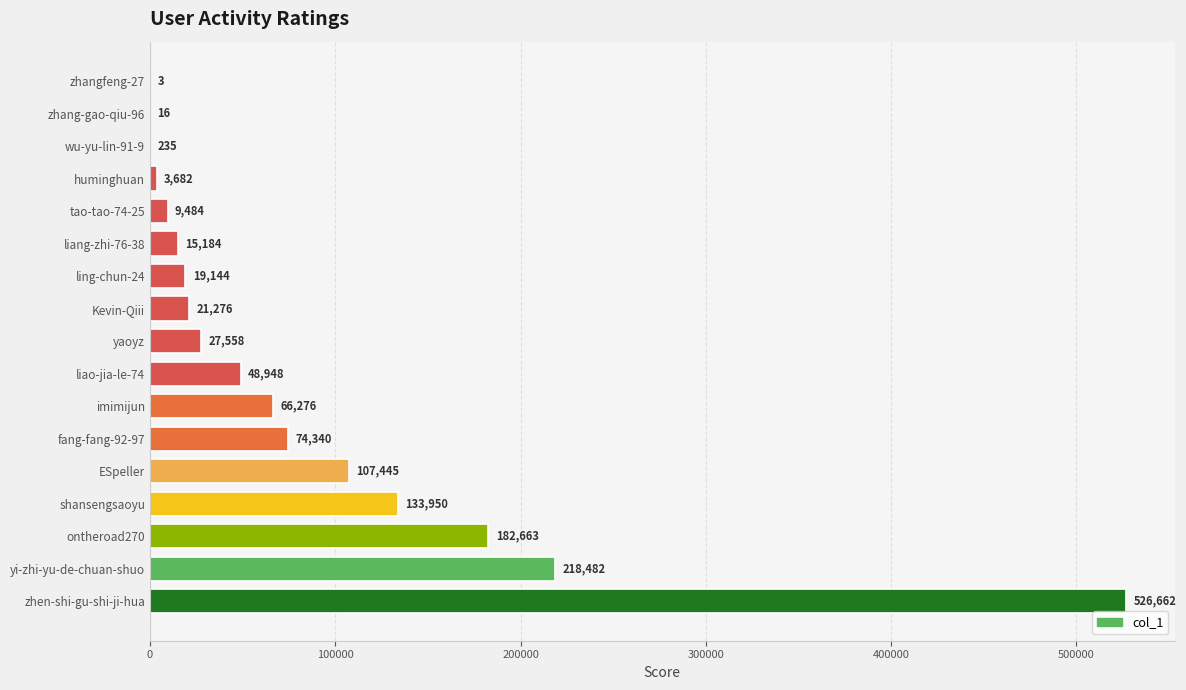

Which category has the highest value across all series?

zhen-shi-gu-shi-ji-hua